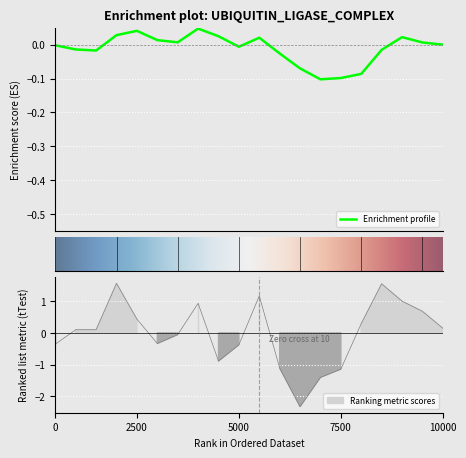

Read the value at 01:30.

1.6